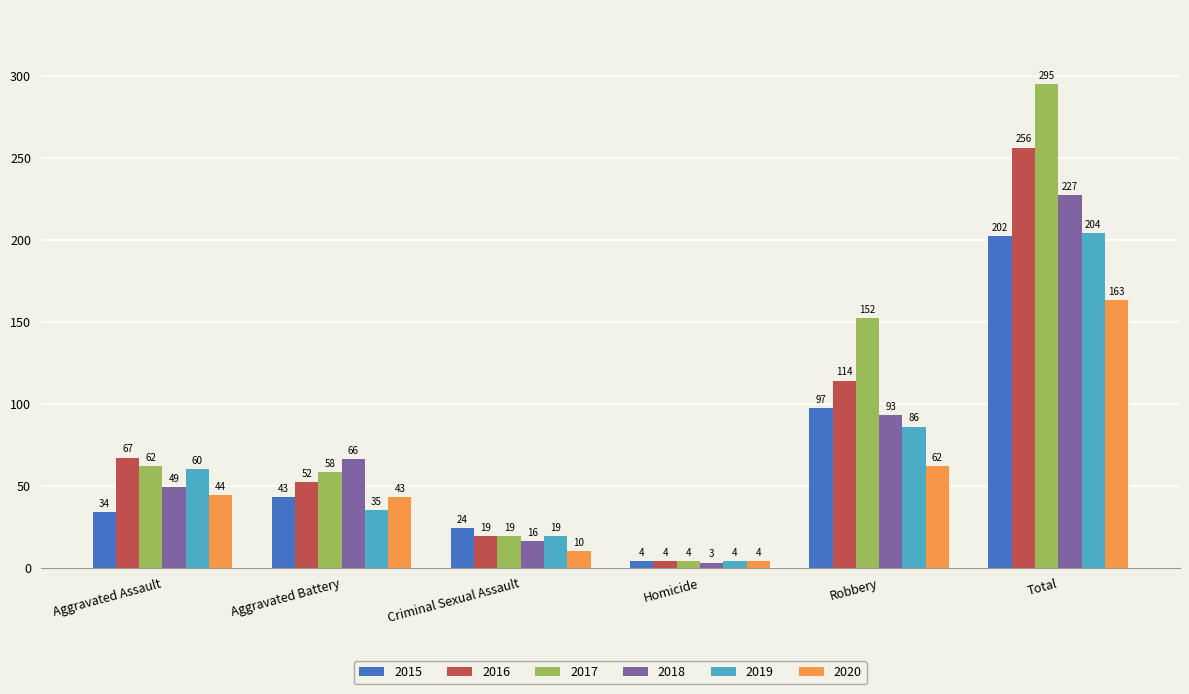

What is the label of the 2nd bar from the right?

Robbery